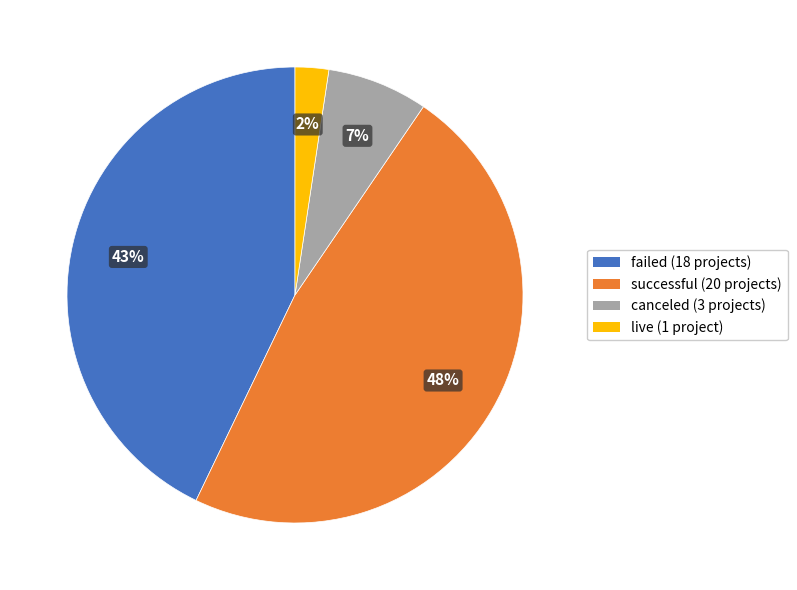

Which category has the biggest portion of the pie?

successful